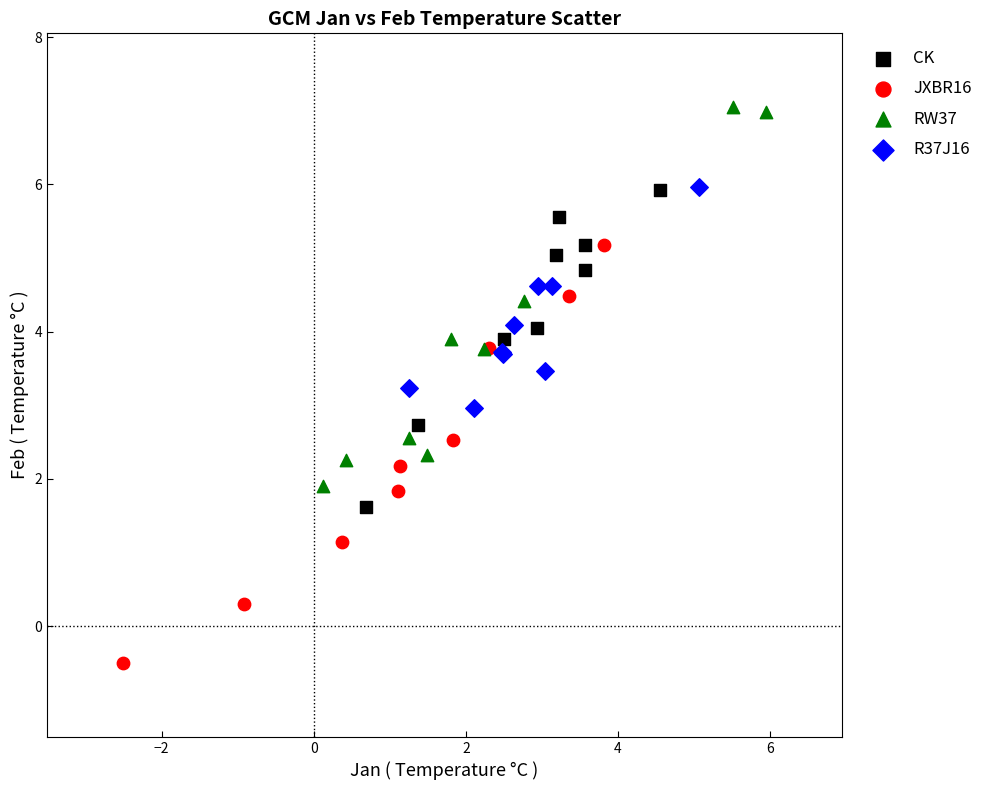

Which series reaches the maximum Y coordinate?

RW37